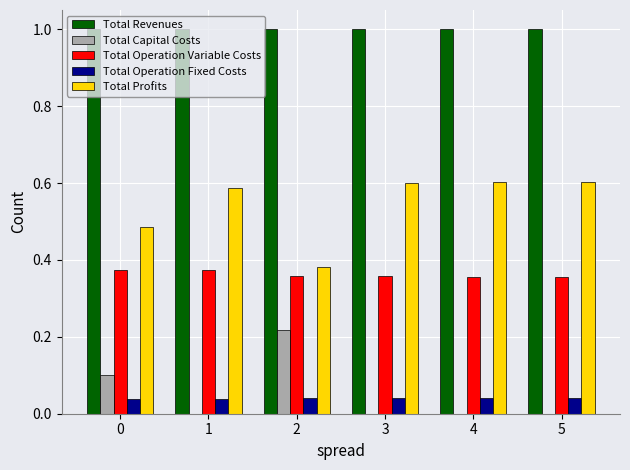

How many Total Operation Fixed Costs values are between 0 and 1?

6